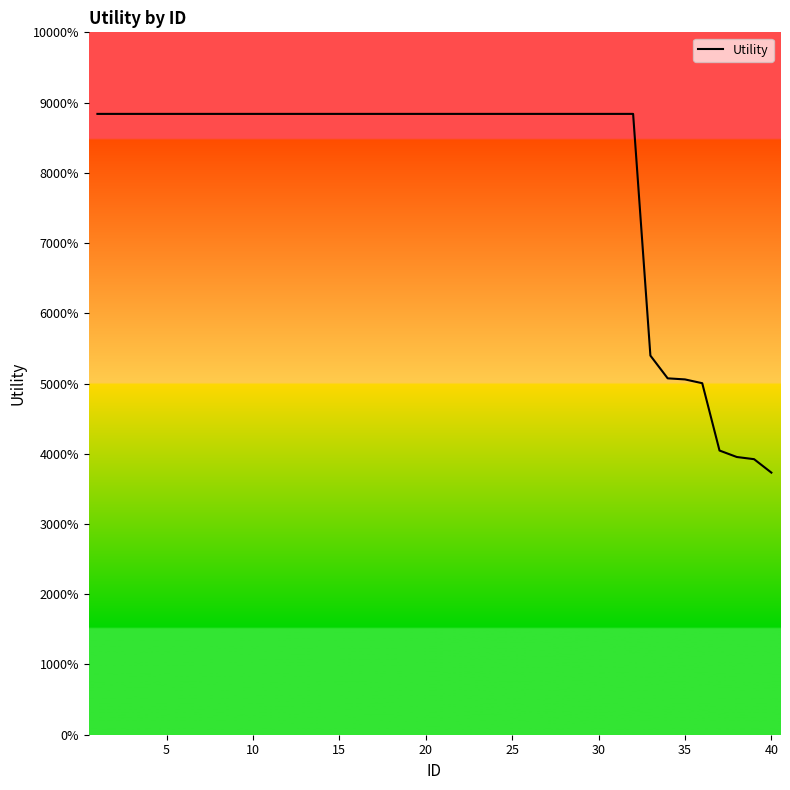

Is this an area chart (filled region under the line)?

Yes